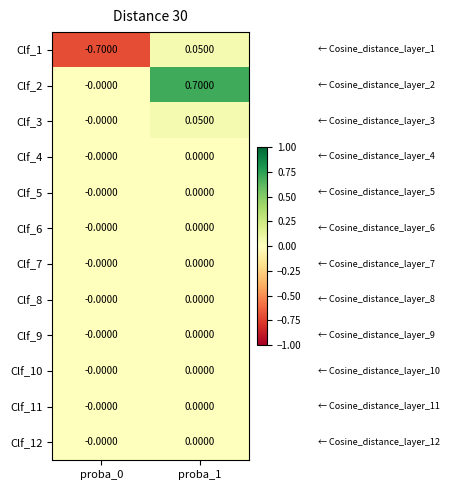

At which category is the sum across all series the highest?

proba_1